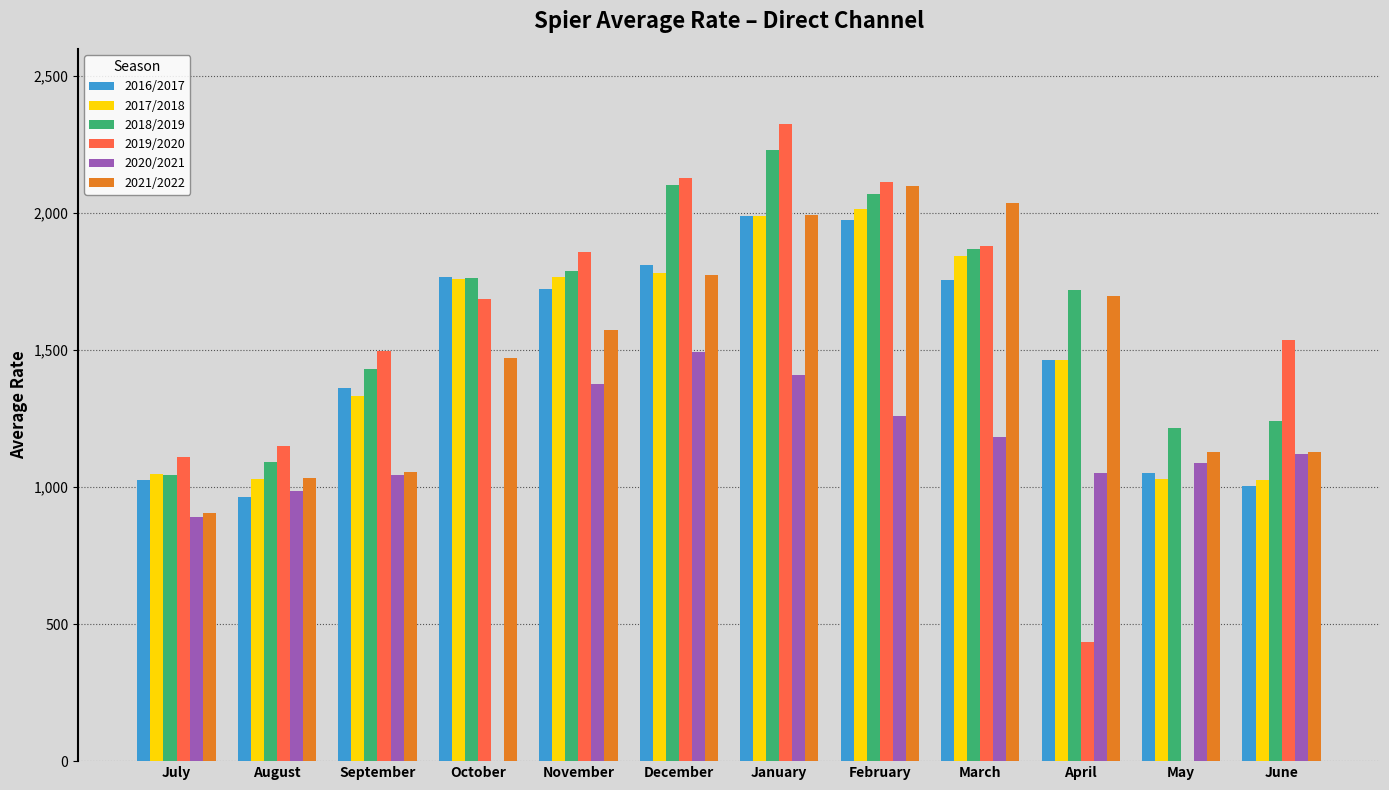

How many data points in 2018/2019 are above 1763?

6